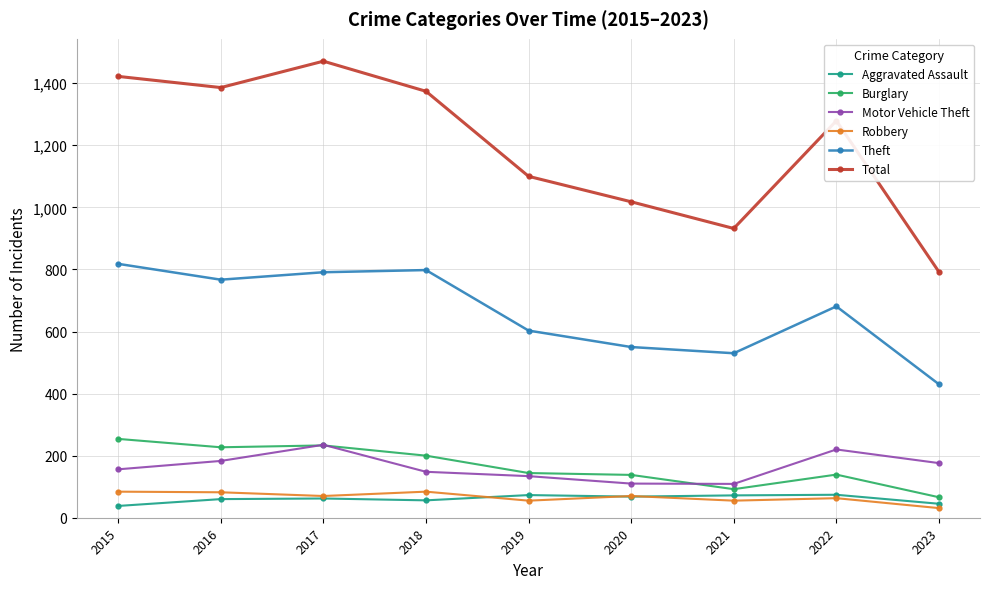

What is the value of the Motor Vehicle Theft point at the 7th from the left?

109